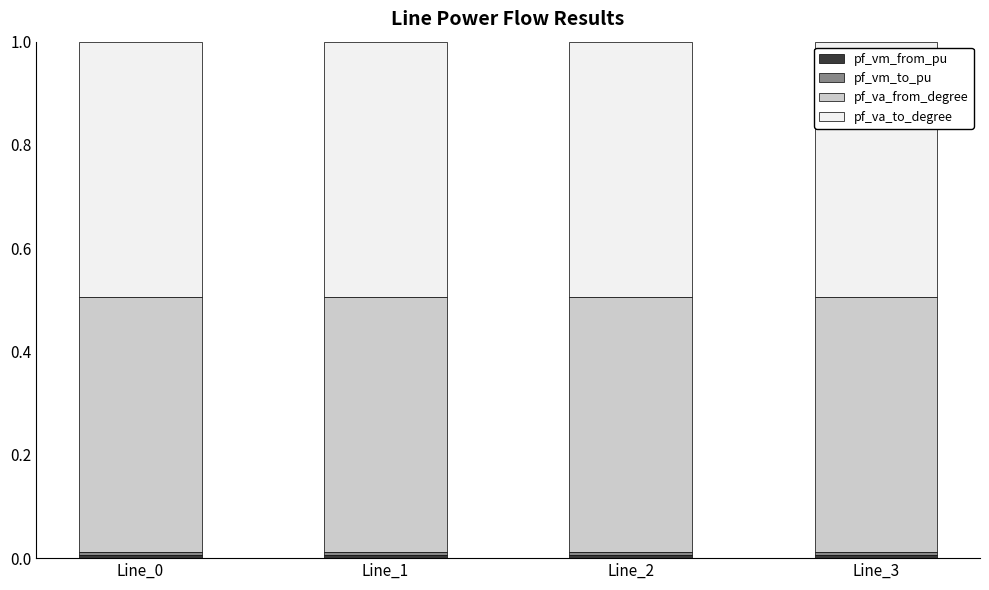

Rank the series by their maximum value, from lowest to highest.

pf_vm_from_pu, pf_vm_to_pu, pf_va_to_degree, pf_va_from_degree